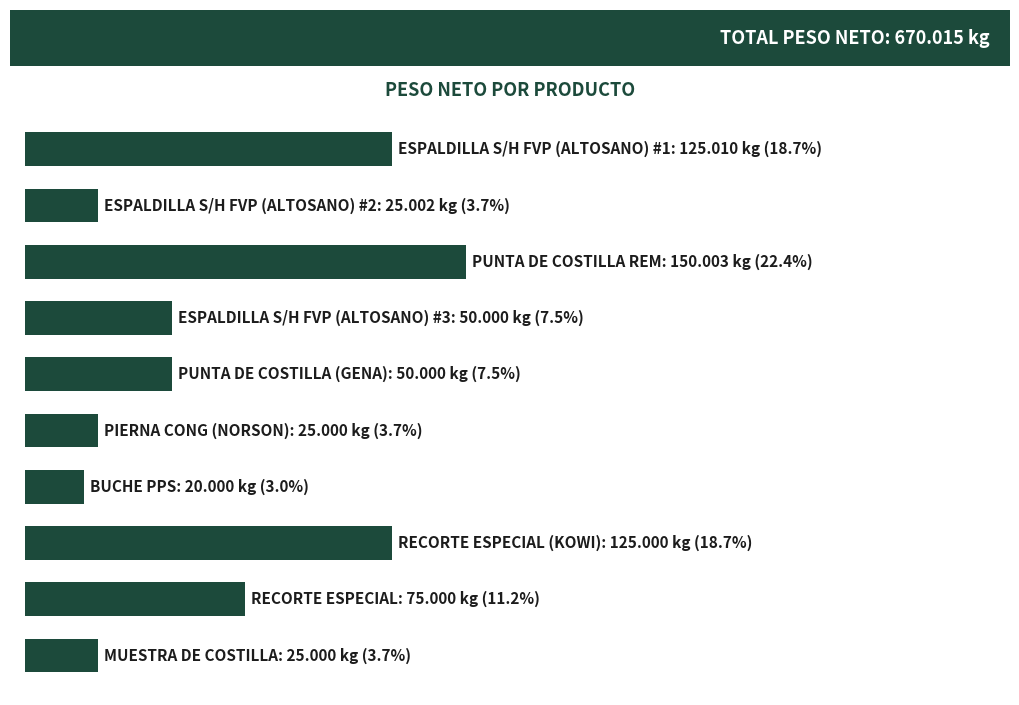

Does the chart contain any negative values?

No